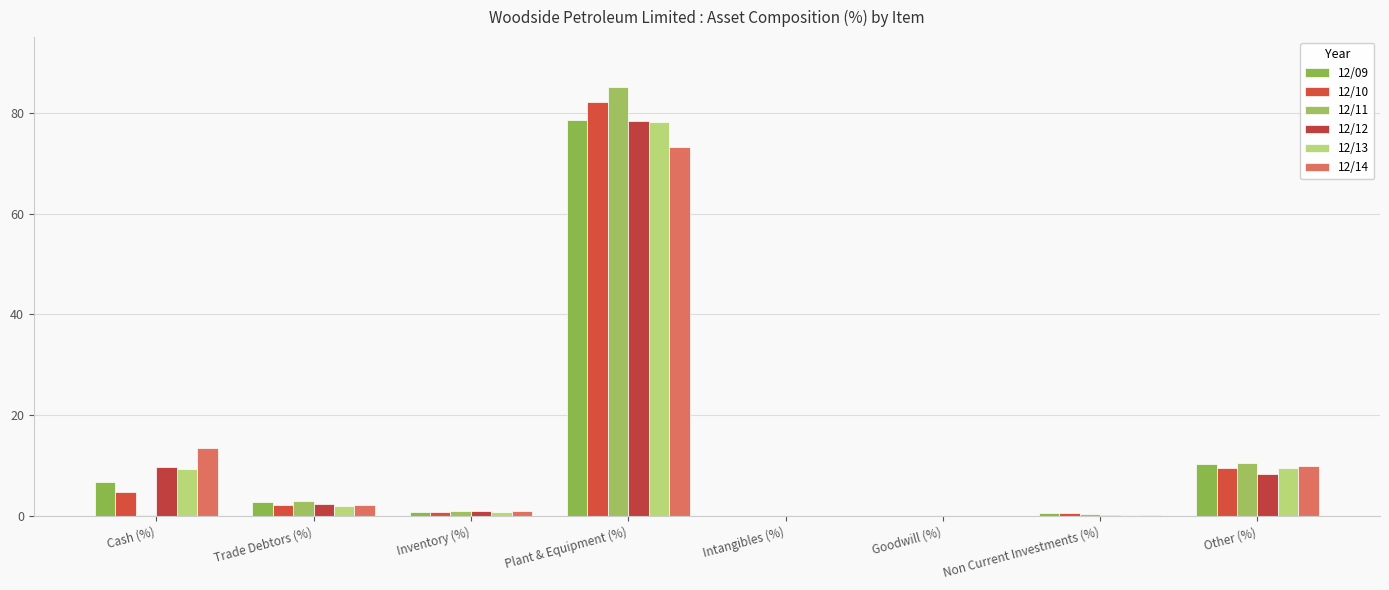

Does the chart contain stacked bars?

No